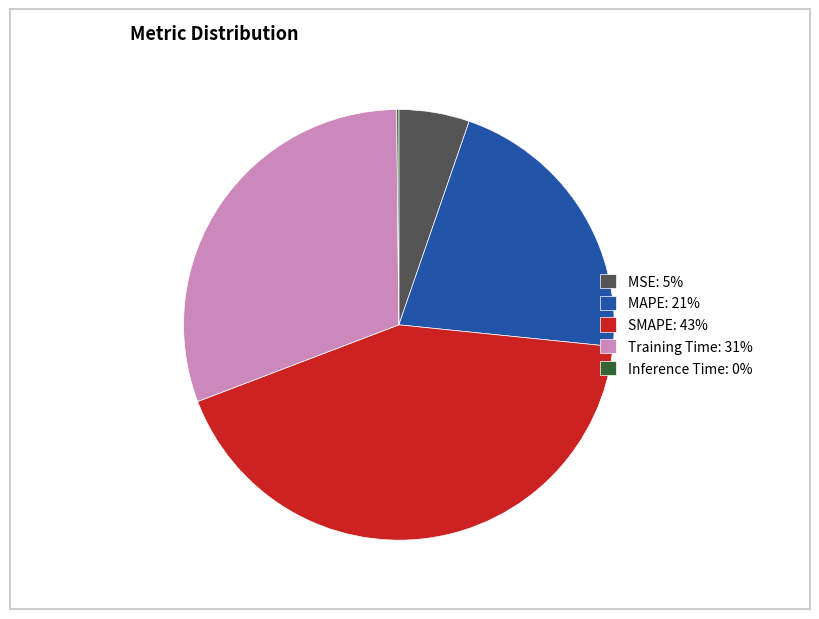

Is it true that MSE: 5% is 16% of the pie?

False